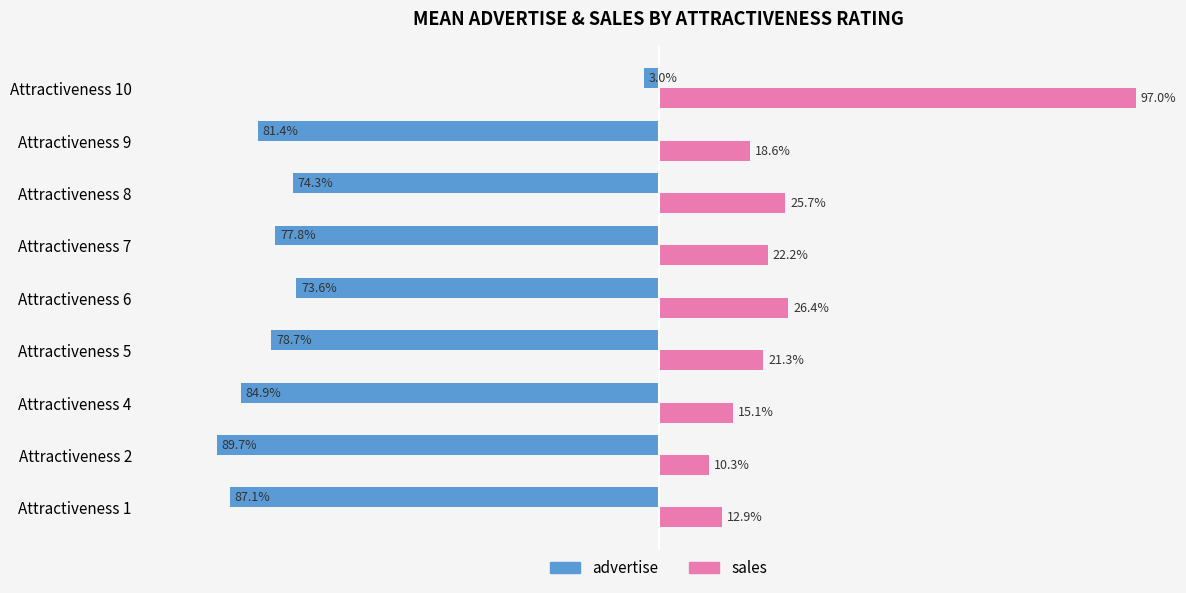

Which series has the largest total across all categories?

sales